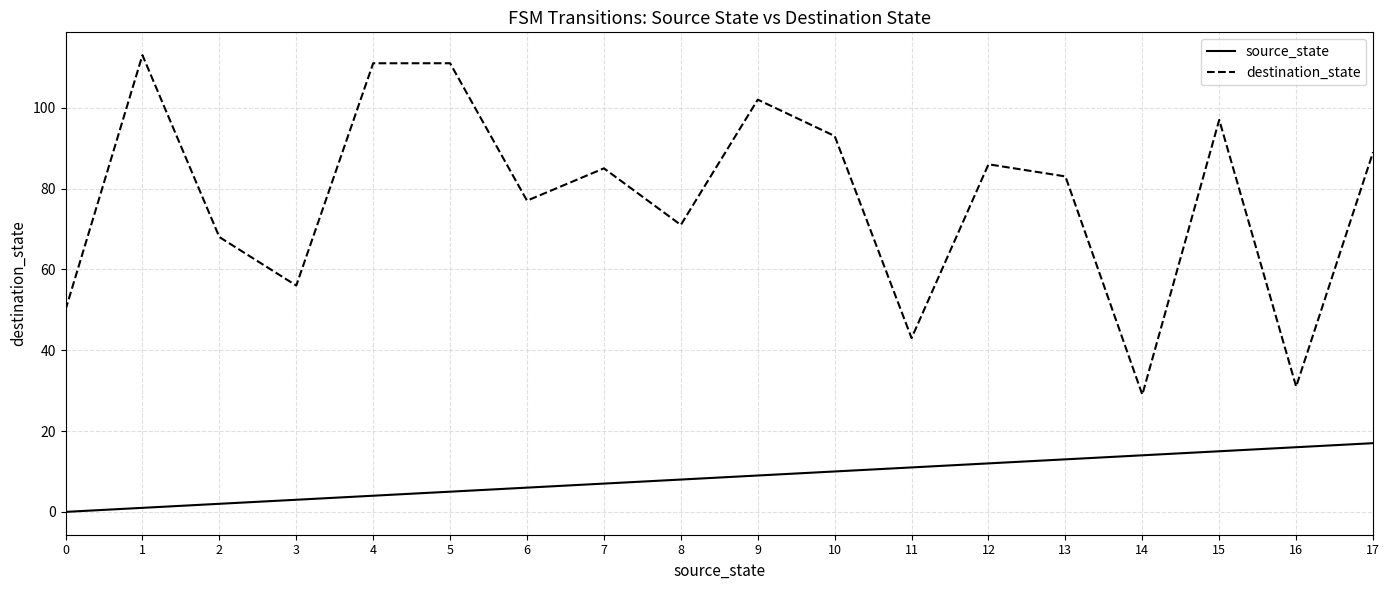

The value of destination_state at 16 is 31. True or false?

True